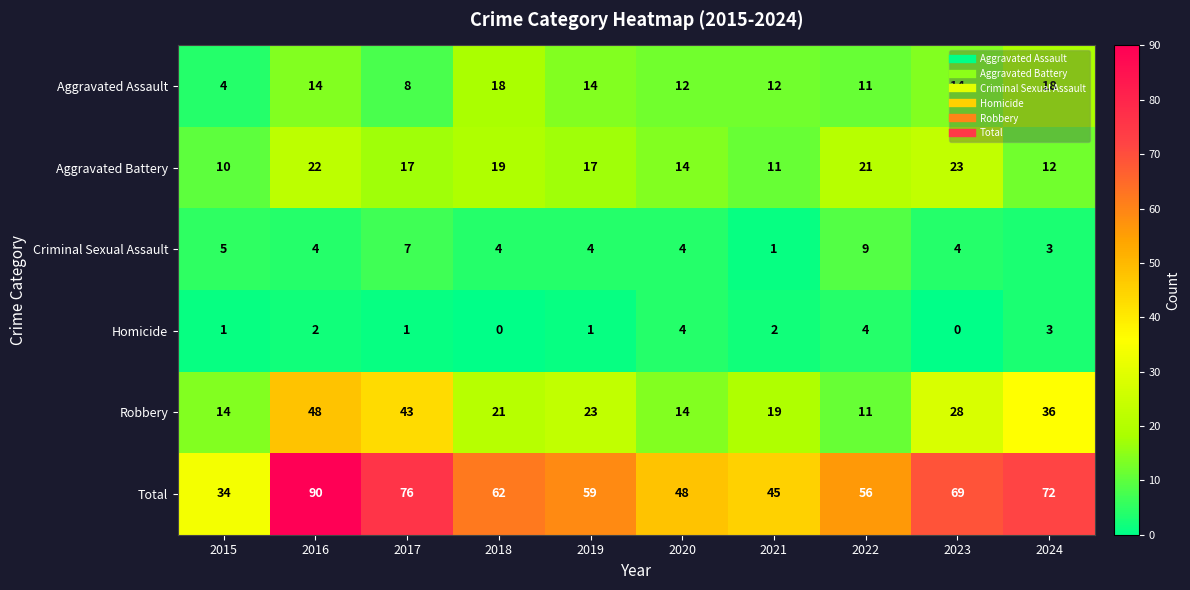

What is the approximate value of Aggravated Battery at 2018, to the nearest 10?

20